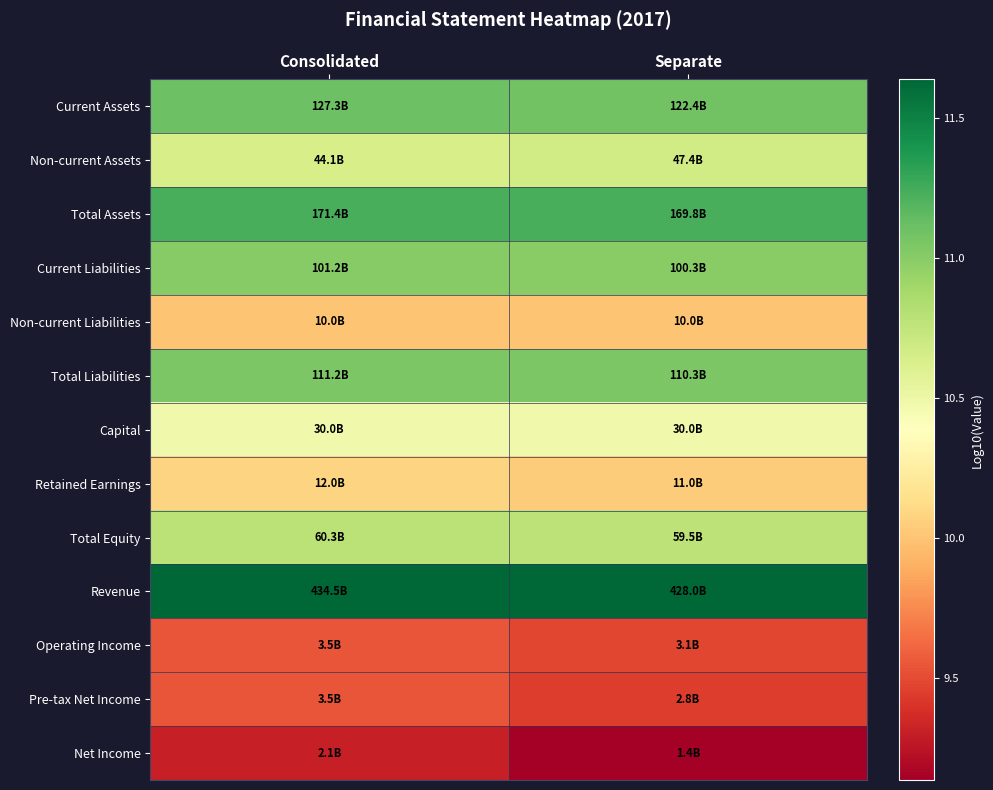

Reading left to right, list all the values displayed in this chart.

Current Assets: Consolidated=11.1	Separate=11.1
Non-current Assets: Consolidated=10.6	Separate=10.7
Total Assets: Consolidated=11.2	Separate=11.2
Current Liabilities: Consolidated=11.0	Separate=11.0
Non-current Liabilities: Consolidated=10.0	Separate=10.0
Total Liabilities: Consolidated=11.0	Separate=11.0
Capital: Consolidated=10.5	Separate=10.5
Retained Earnings: Consolidated=10.1	Separate=10.0
Total Equity: Consolidated=10.8	Separate=10.8
Revenue: Consolidated=11.6	Separate=11.6
Operating Income: Consolidated=9.5	Separate=9.5
Pre-tax Net Income: Consolidated=9.5	Separate=9.4
Net Income: Consolidated=9.3	Separate=9.1